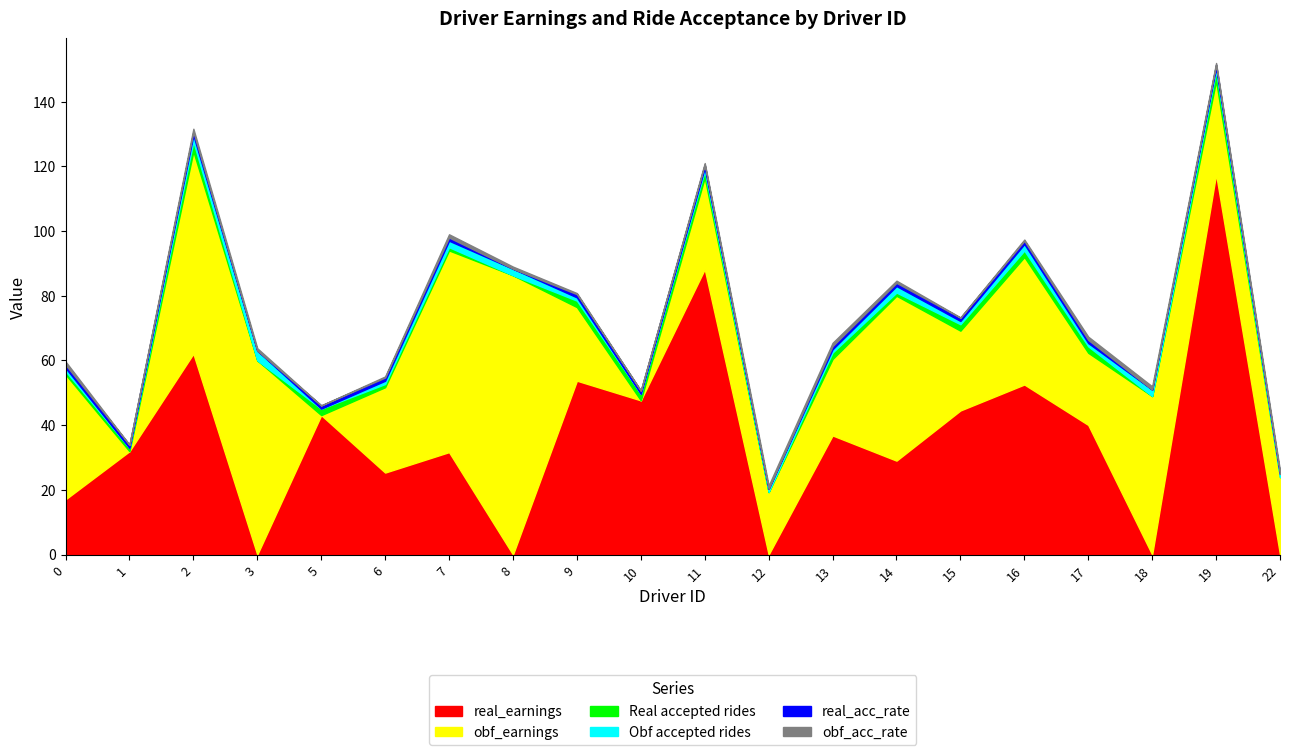

Between which two adjacent categories do real_acc_rate and Obf accepted rides first intersect?

1 and 2